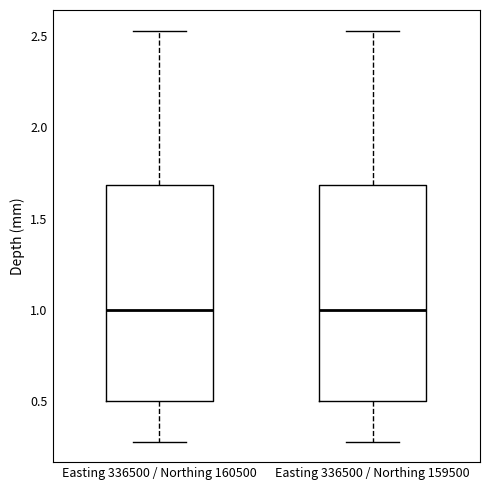

Reading left to right, read every box against the y-axis: the position of its median line, the range the box covers, and the ends of its whiskers. The values are not printed on the chart, so give them approximately, as read against the axis.

Easting 336500 / Northing 160500: median 1.00, box 0.50 to 1.70, whiskers 0.30 to 2.55
Easting 336500 / Northing 159500: median 1.00, box 0.50 to 1.70, whiskers 0.30 to 2.55